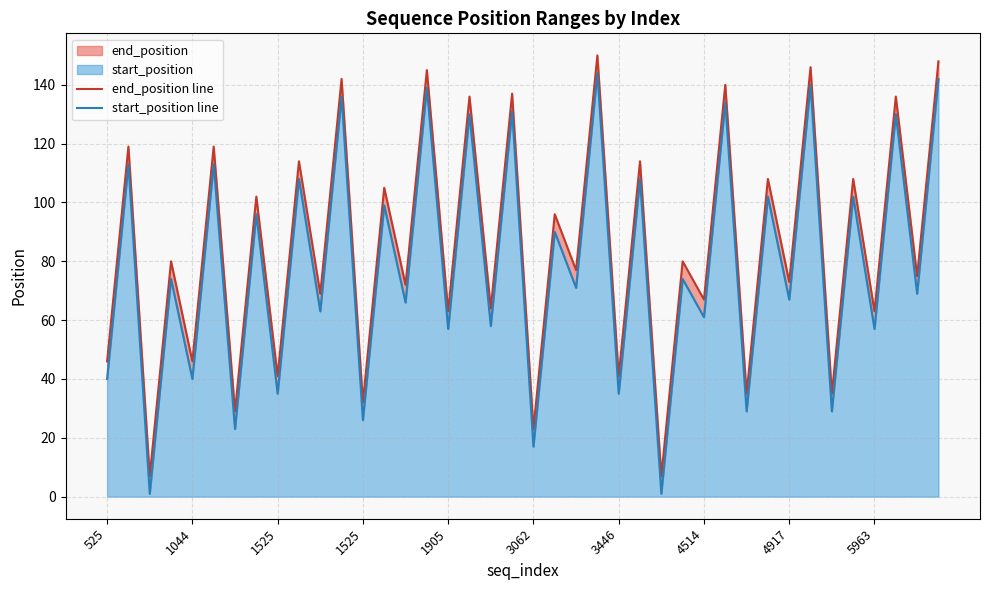

At which category is the sum across all series the highest?

23